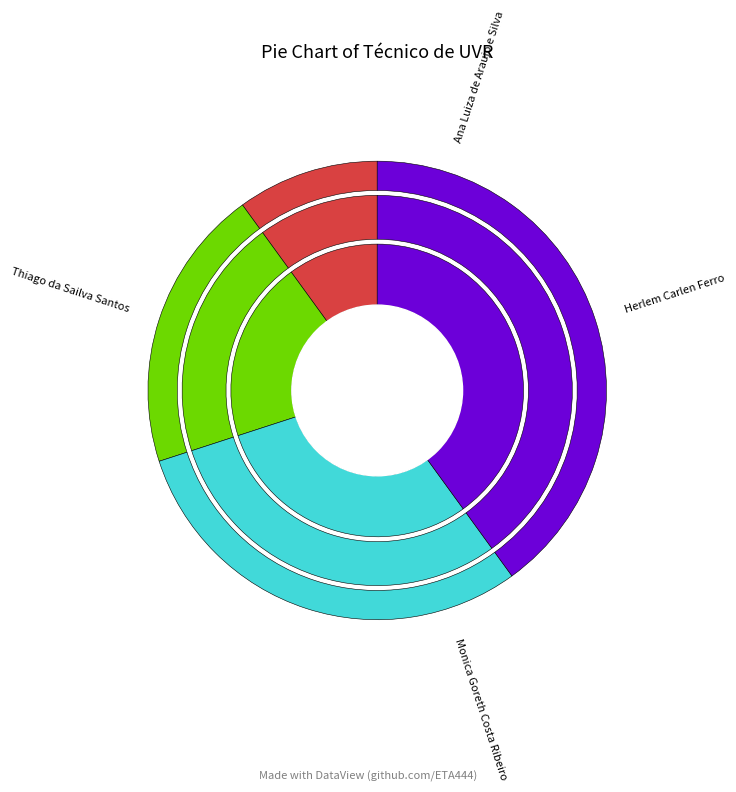

What percentage do Monica Goreth Costa Ribeiro and Ana Luiza de Araujo e Silva together represent?

40.0%